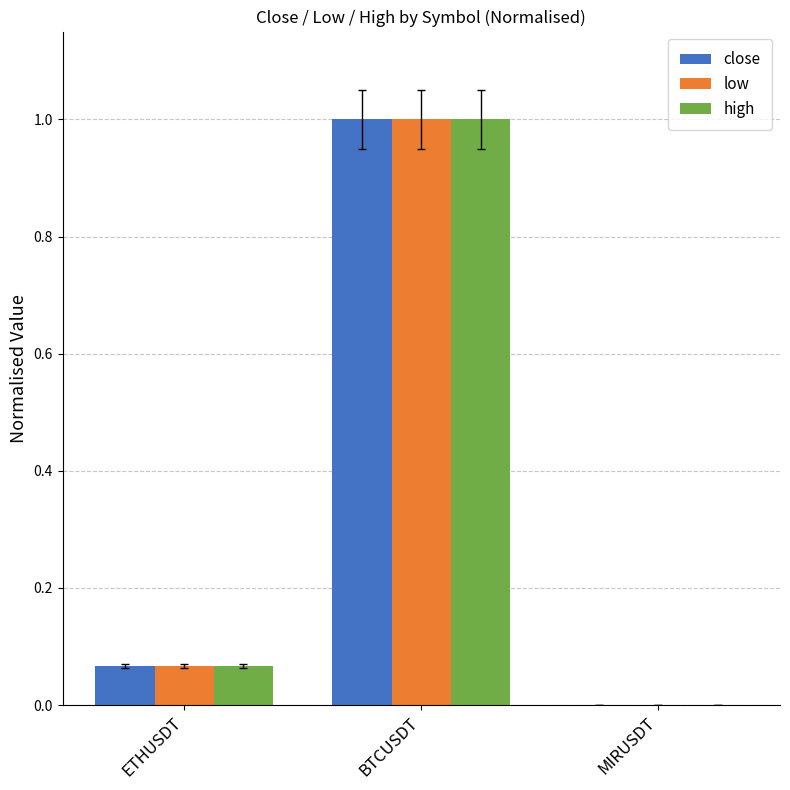

At which category is the sum across all series the highest?

BTCUSDT